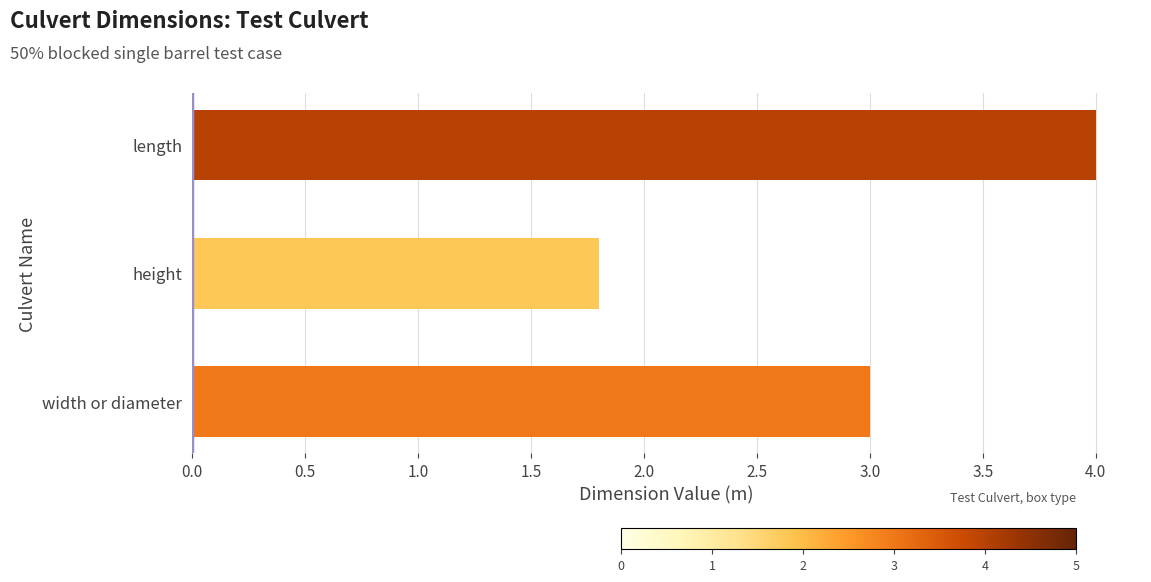

What is the average value?

2.9